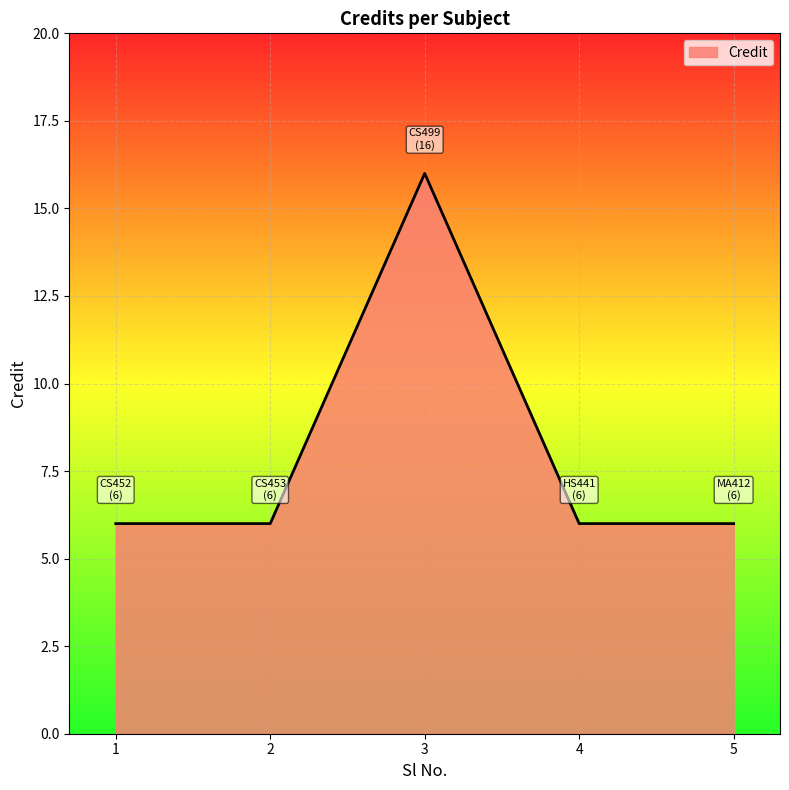

The chart shows a value of 4 at 5. True or false?

False